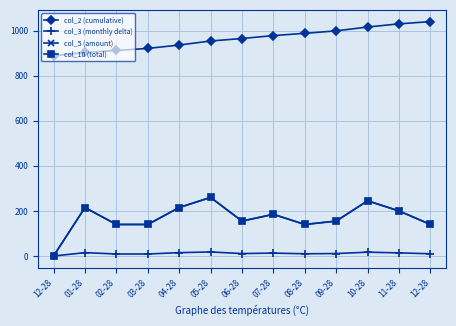

Where is the first local minimum for col_3 (monthly delta)?

06-28